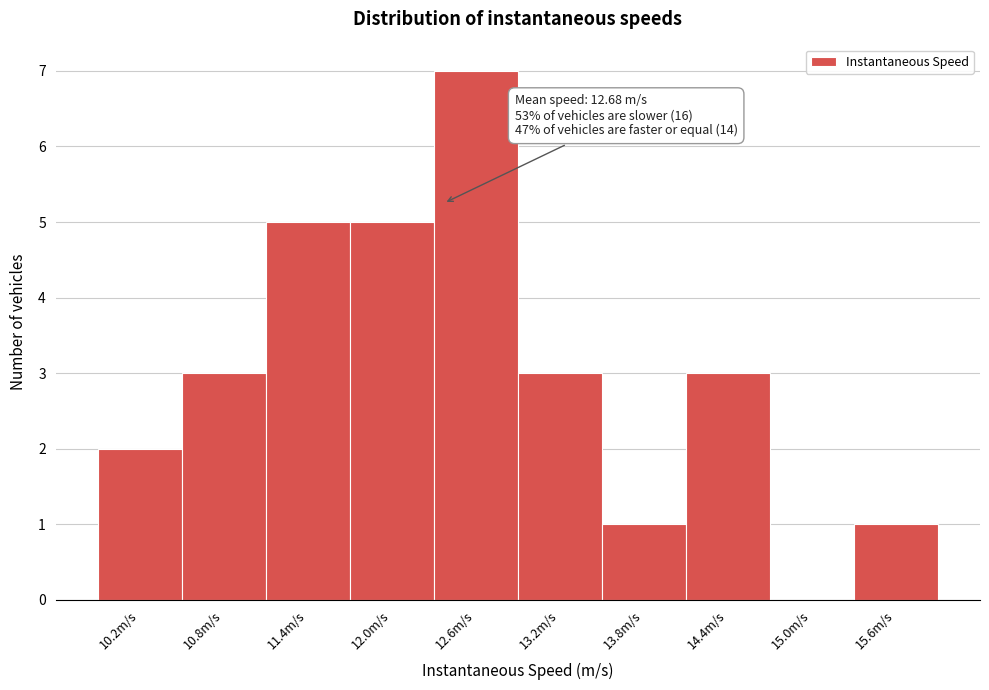

Reading right to left, what are all the values shown in this chart?

15.6m/s=1	15.0m/s=0	14.4m/s=3	13.8m/s=1	13.2m/s=3	12.6m/s=7	12.0m/s=5	11.4m/s=5	10.8m/s=3	10.2m/s=2